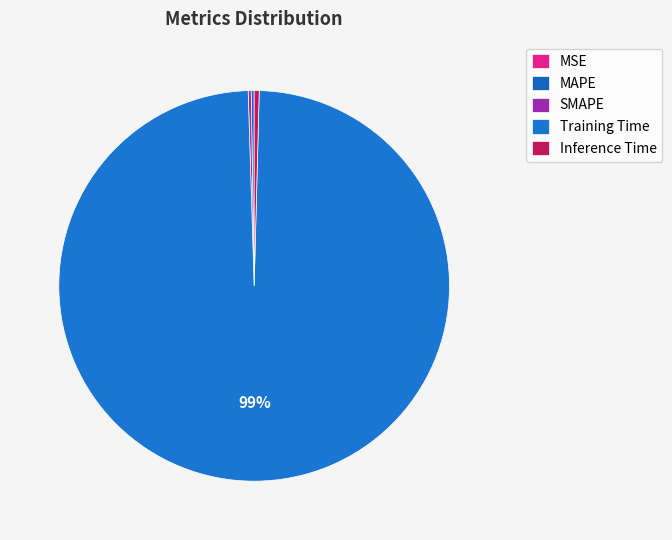

What is the smallest slice in the pie chart?

MSE